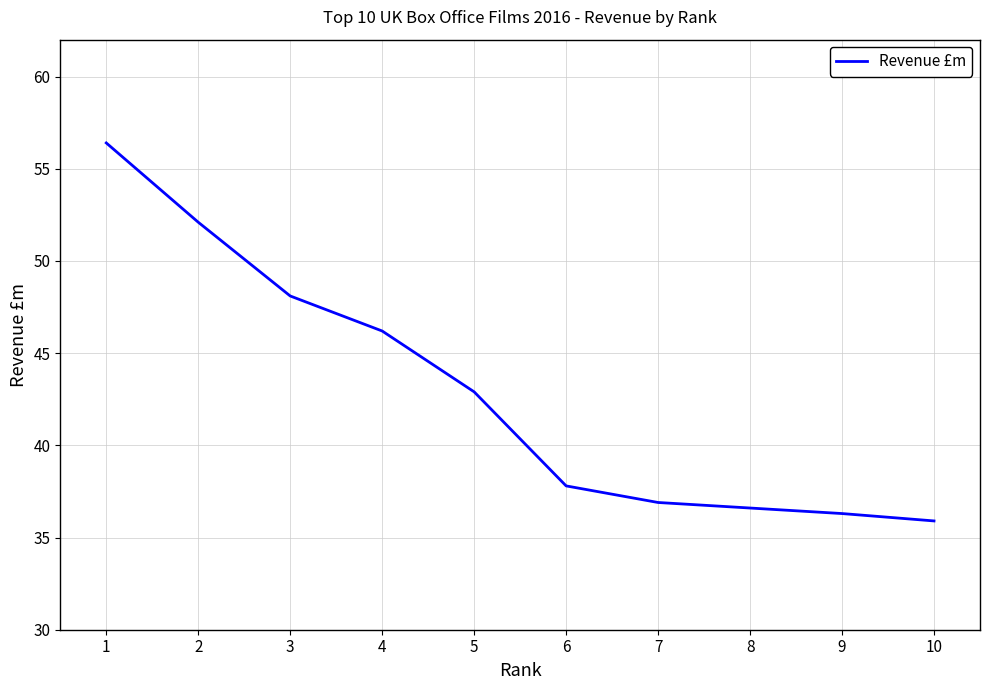

List the labels in order of value, smallest first.

10, 9, 8, 7, 6, 5, 4, 3, 2, 1